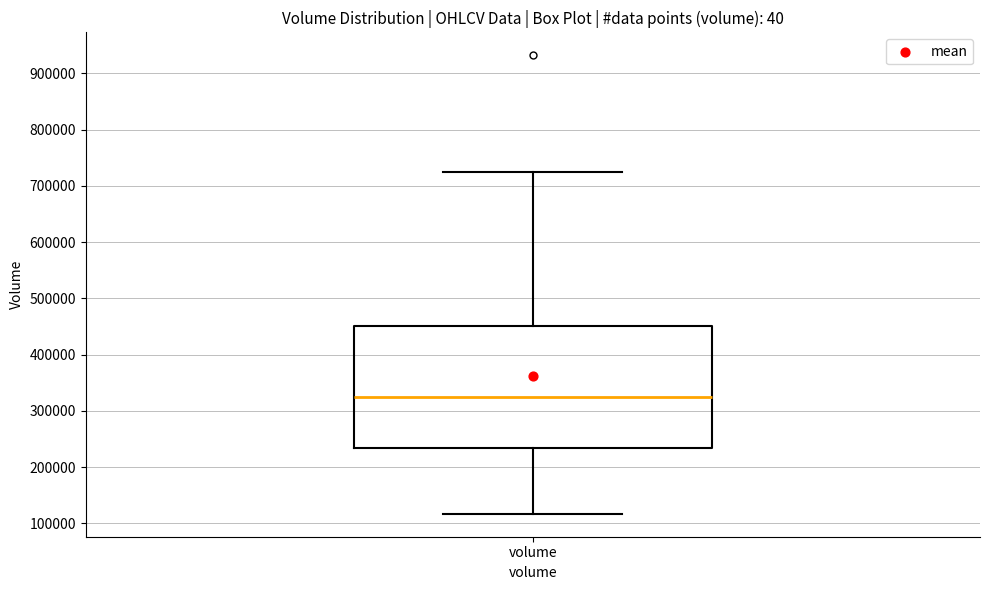

Where is the lower edge of the box for volume on the y-axis? The values are not printed on the chart, so give them approximately, as read against the axis.

230000